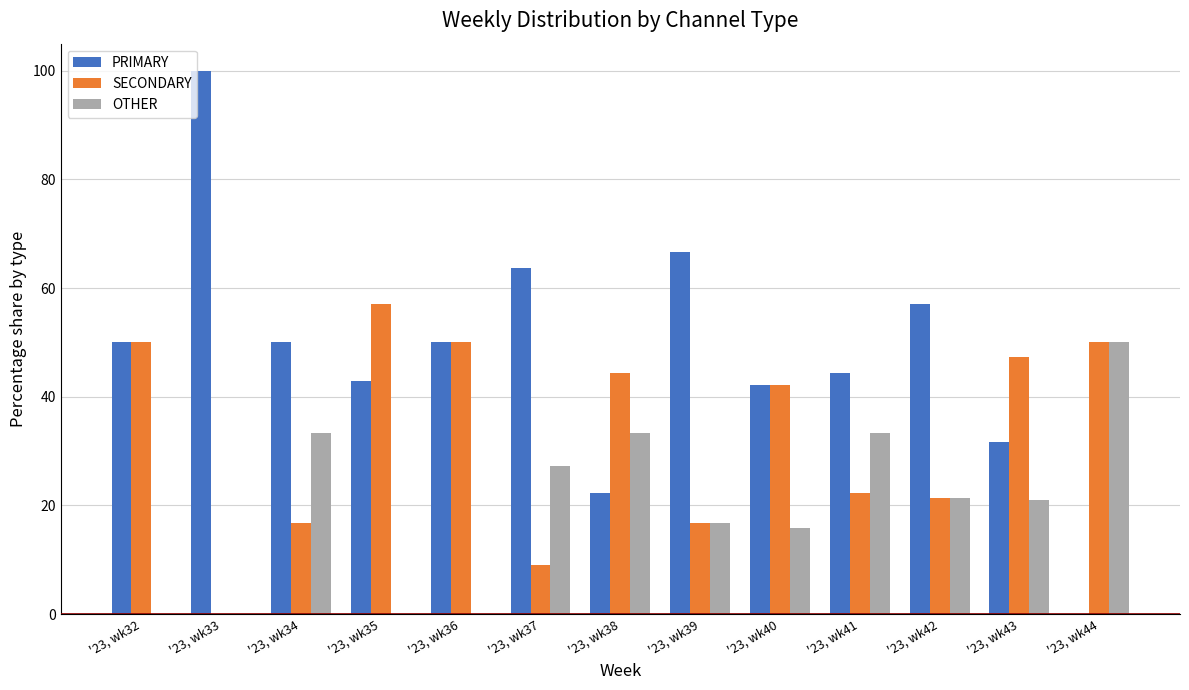

How many groups of bars are there?

13